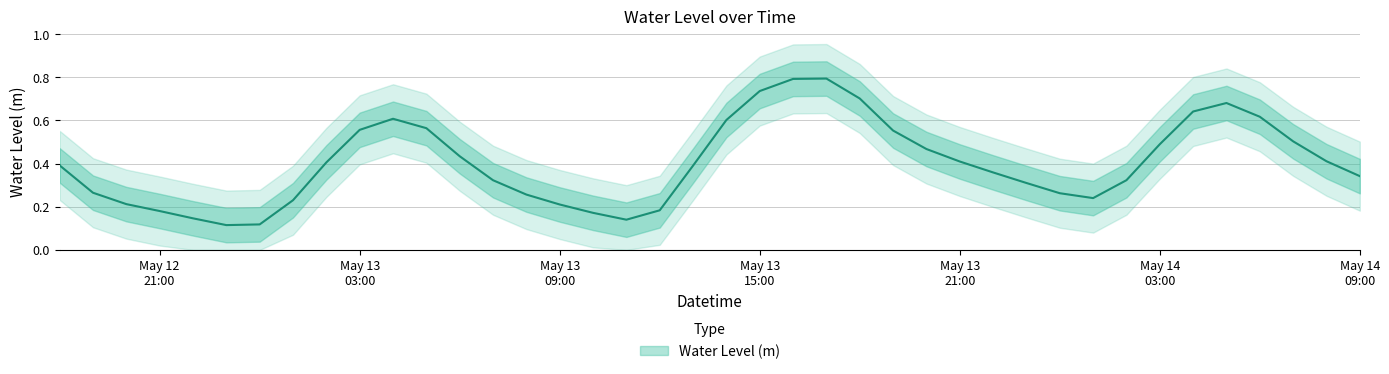

Read the value at 2024-05-13 22:00:00.

0.4